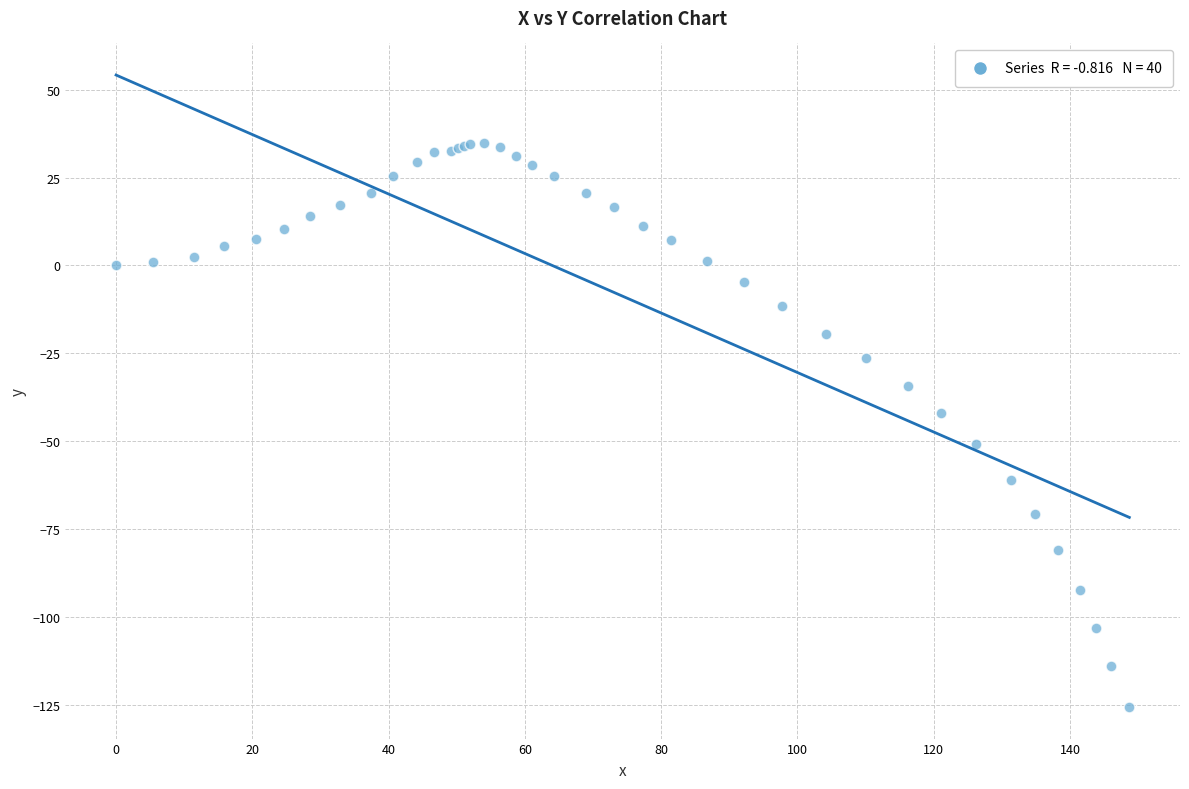

What Y value in the scatter plot is closest to -45?

-41.9